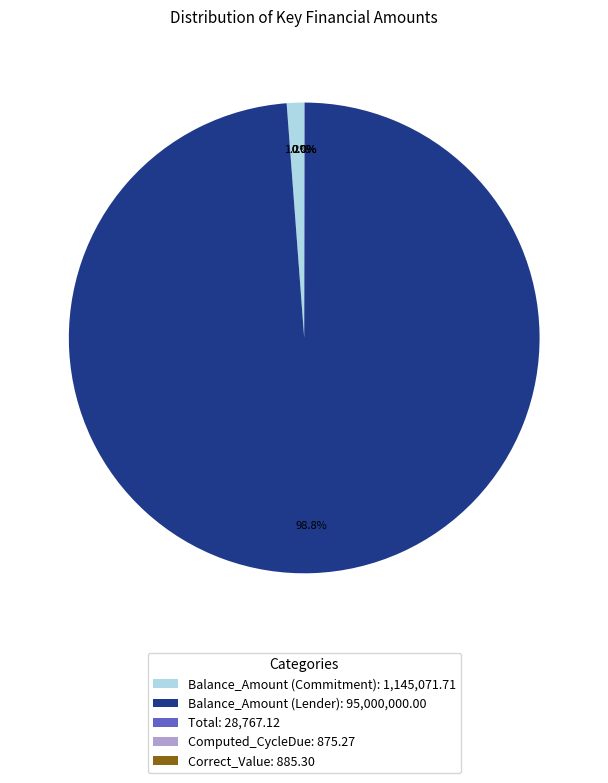

What portion of the pie excludes Balance_Amount (Lender): 95,000,000.00?

1.2%